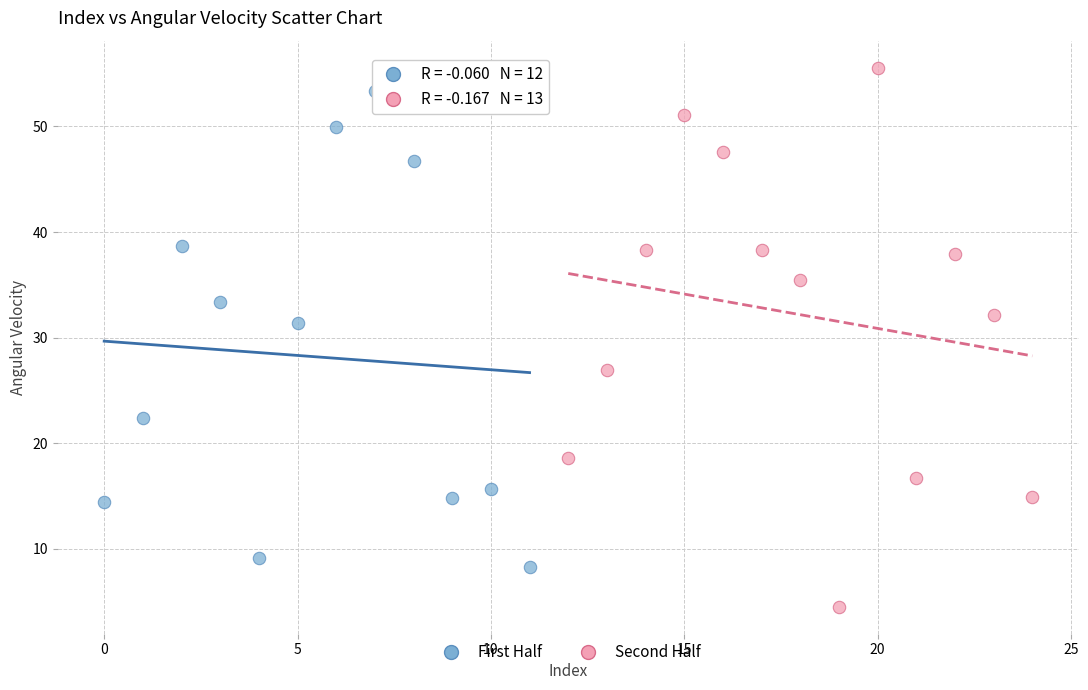

Which series has the largest Y range (max minus min)?

Second Half